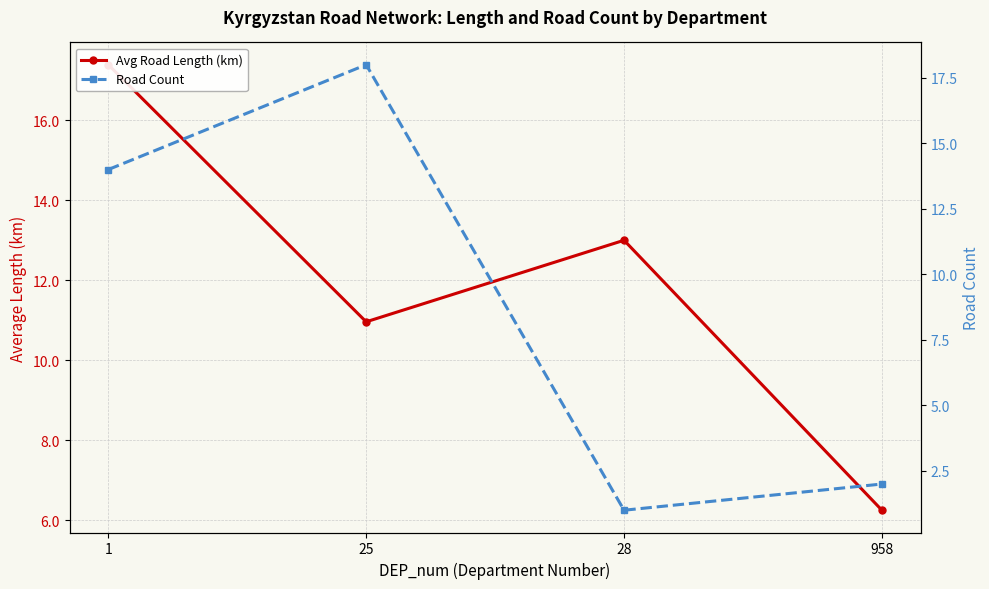

The Avg Road Length (km) series shows 6.2 at 958. True or false?

True